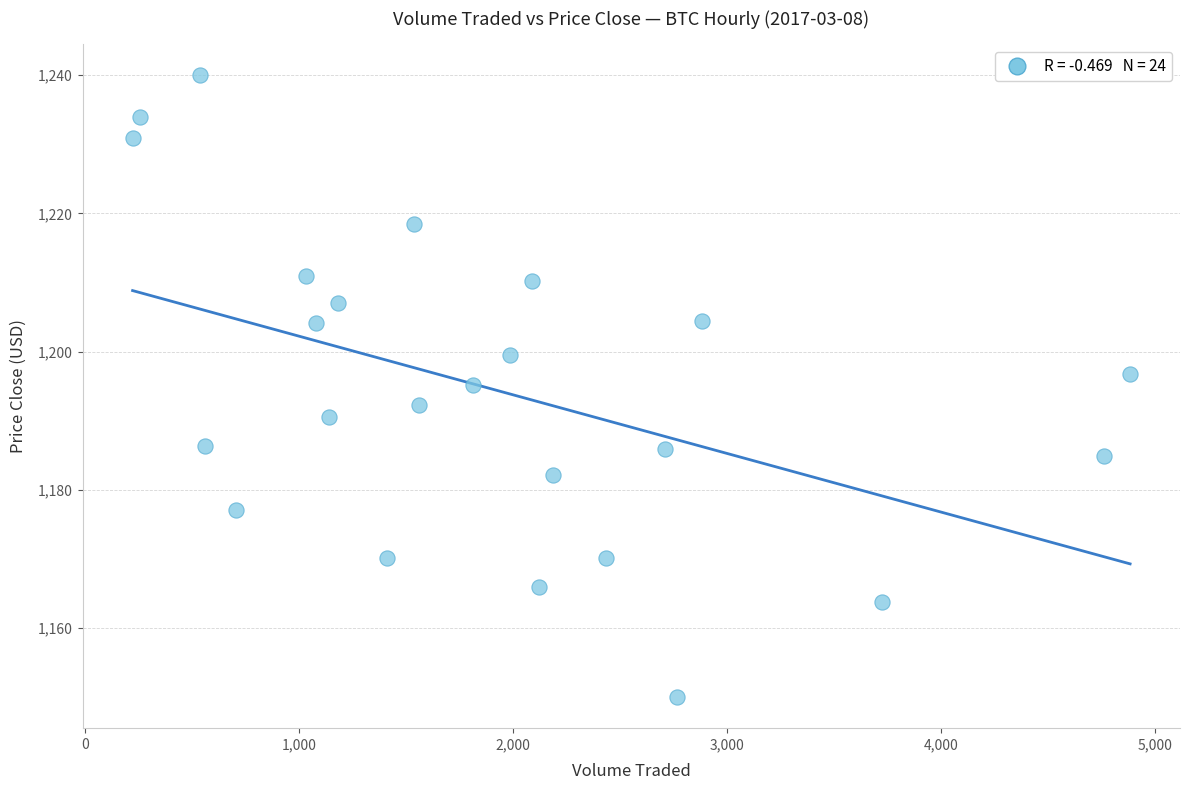

What is the range of Y values (max minus min)?

90.0